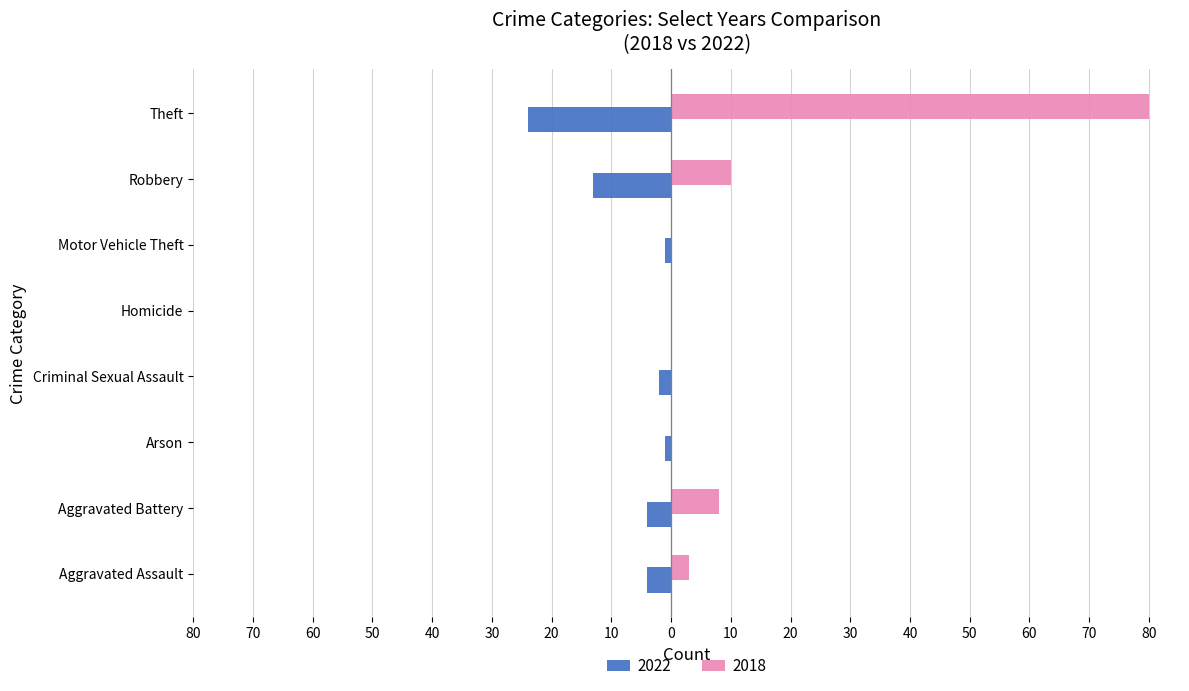

At which label is 2018 closest to 40?

Robbery